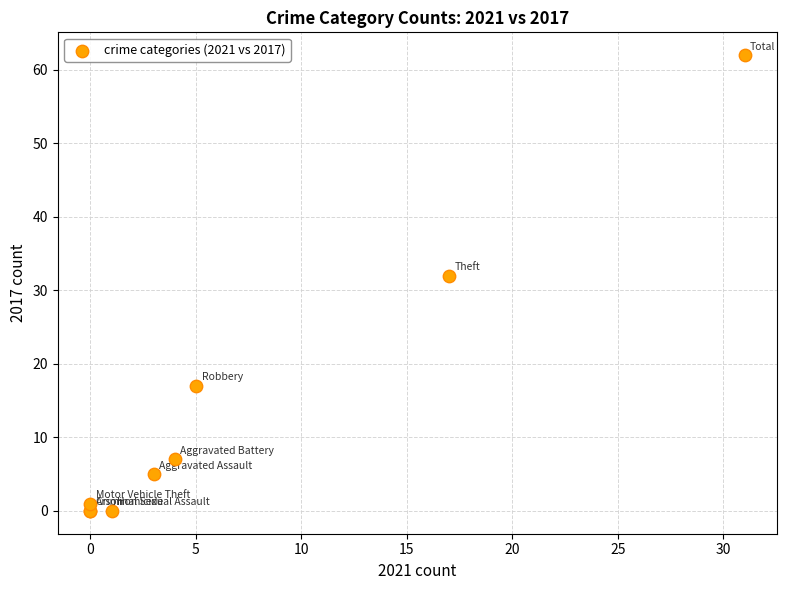

What Y value in the scatter plot is closest to 31?

32